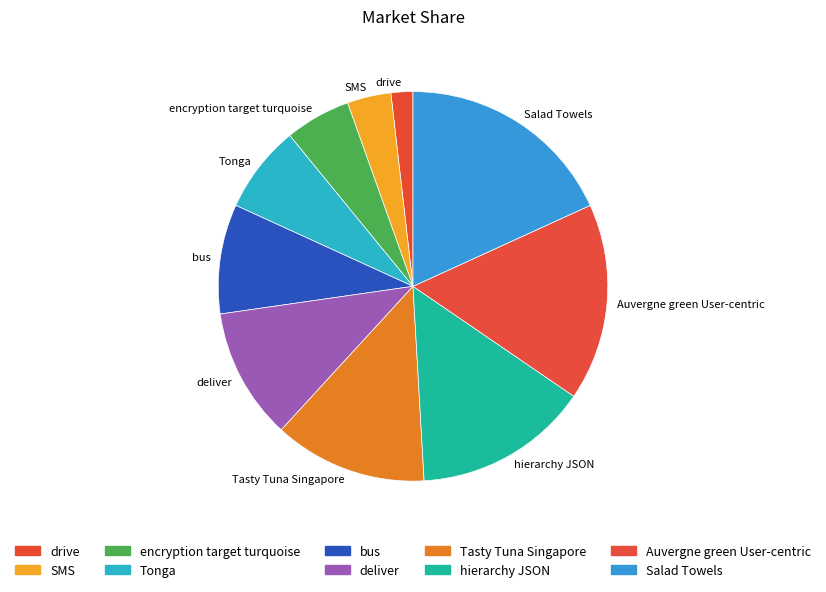

Which has a higher value, drive or deliver?

deliver